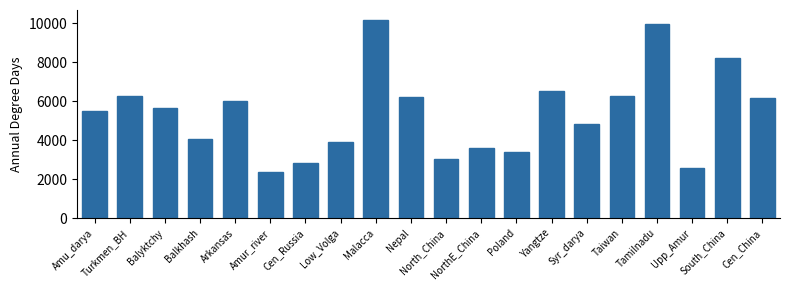

What is the value of the 4th bar from the left?

4079.9